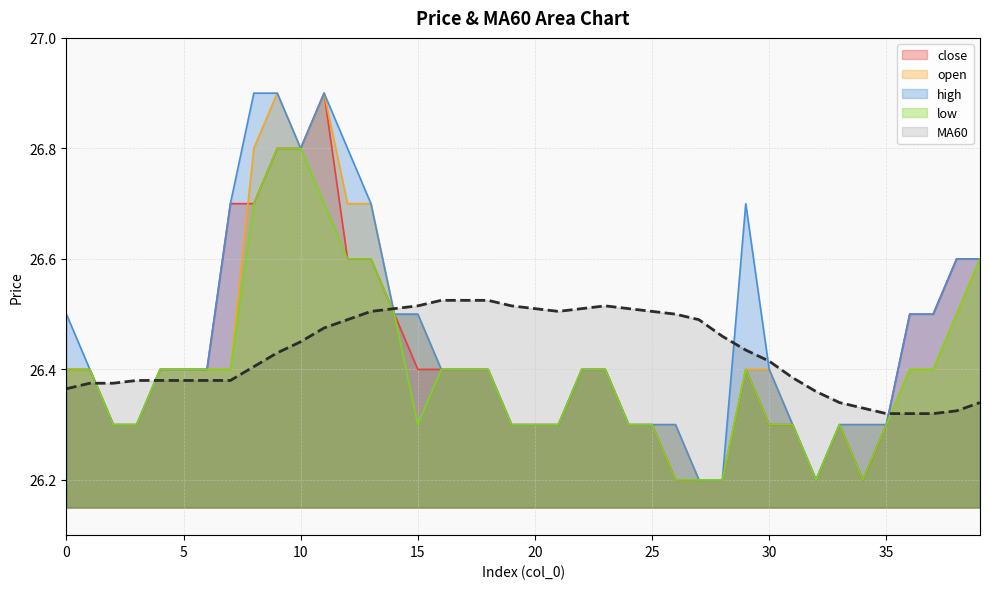

Which label corresponds to the smallest value in the chart?

26